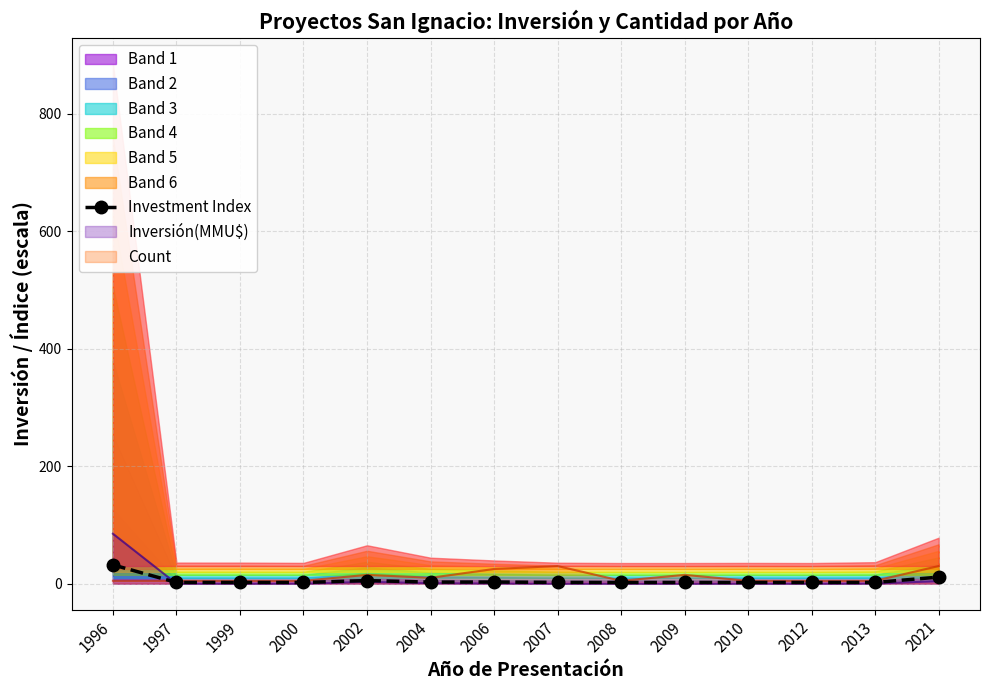

What is the difference between the values at 2021 and 2007?

9.0